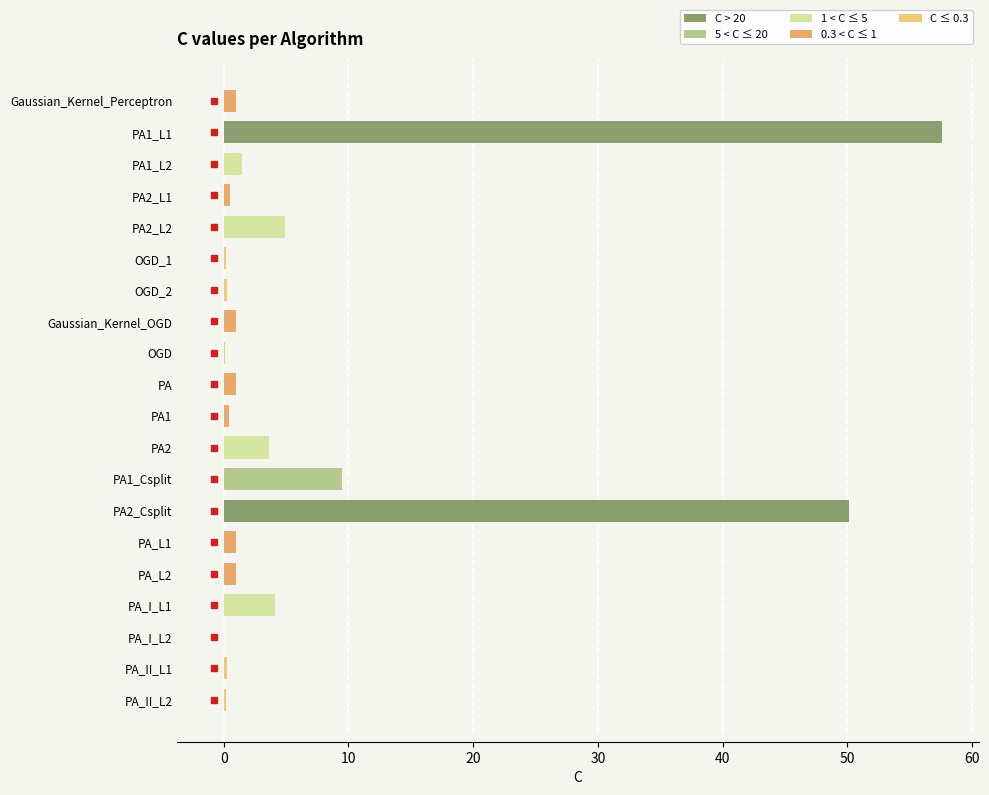

At which category does the chart reach its peak across all series?

PA1_L1